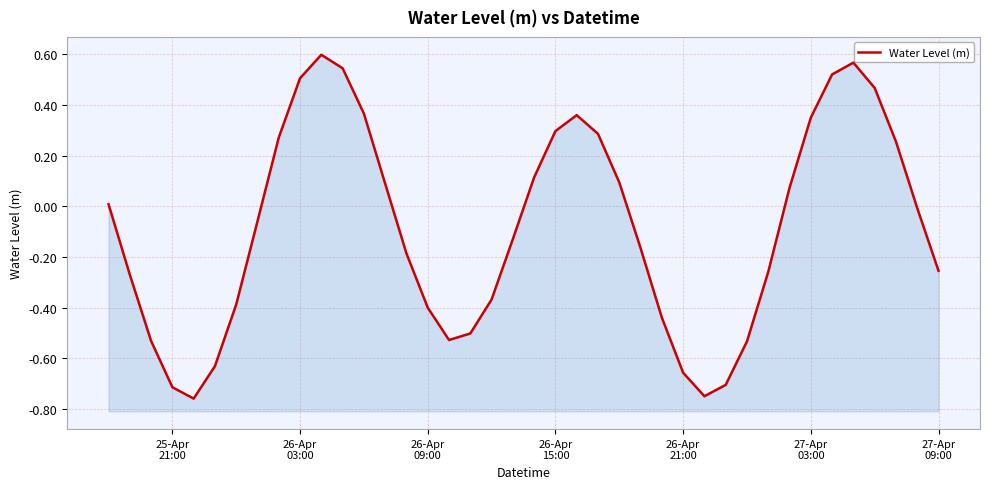

Reading left to right, what are all the values shown in this chart?

0.0	-0.3	-0.5	-0.7	-0.8	-0.6	-0.4	-0.1	0.3	0.5	0.6	0.5	0.4	0.1	-0.2	-0.4	-0.5	-0.5	-0.4	-0.1	0.1	0.3	0.4	0.3	0.1	-0.2	-0.4	-0.7	-0.7	-0.7	-0.5	-0.3	0.1	0.3	0.5	0.6	0.5	0.3	-0.0	-0.3